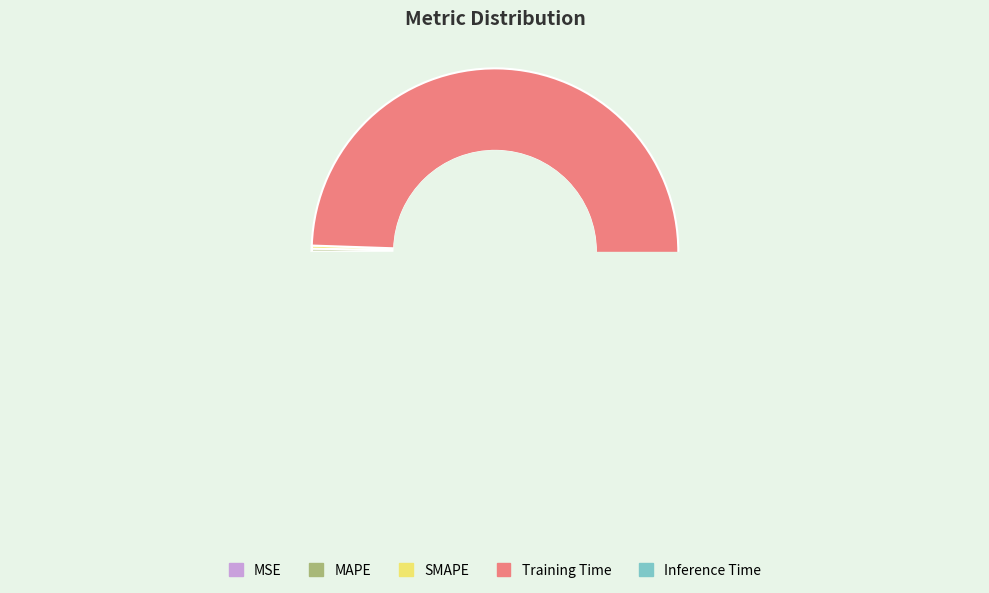

The Training Time slice represents 99% of the pie. True or false?

True